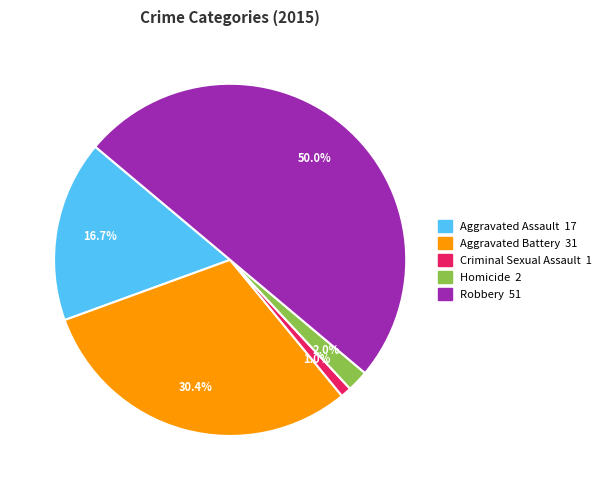

Count the number of slices in the pie.

5